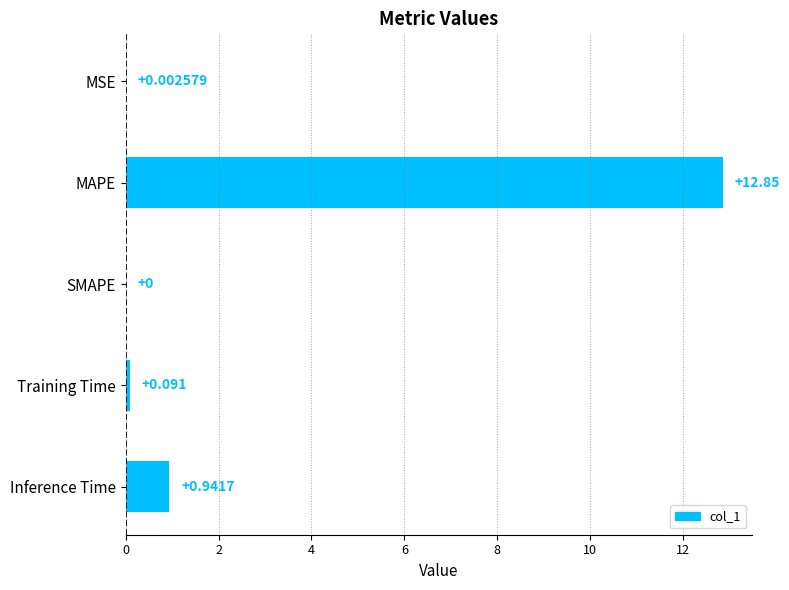

Which label corresponds to the largest value in the chart?

MAPE